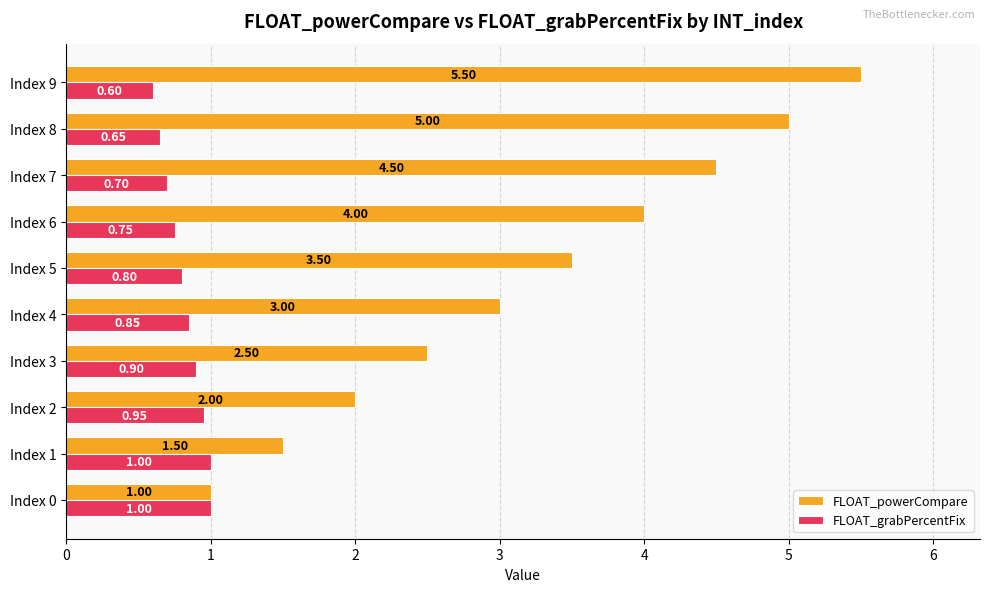

What is the difference between the maximum and minimum values in the FLOAT_powerCompare series?

4.5